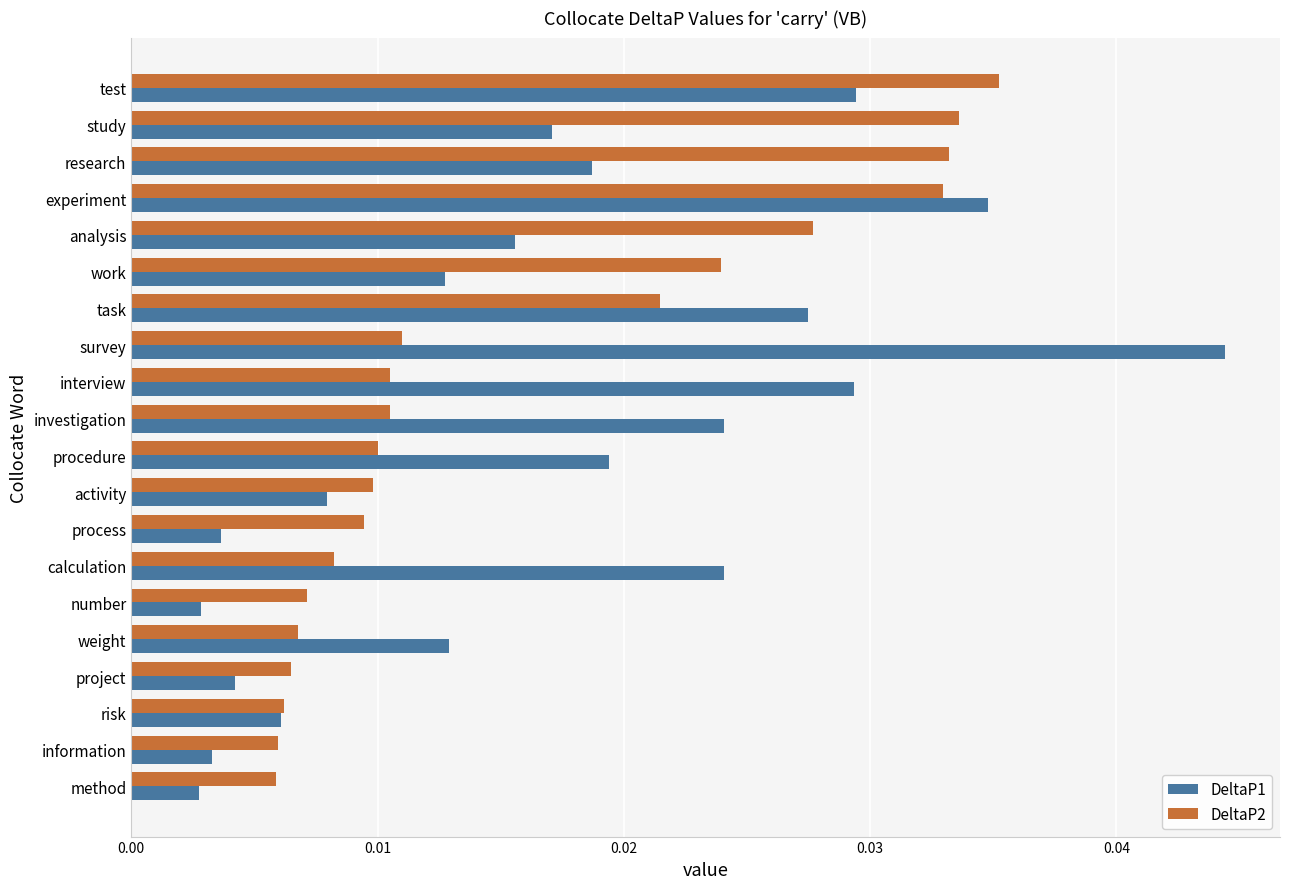

Rank the series at process from highest to lowest value.

DeltaP2, DeltaP1